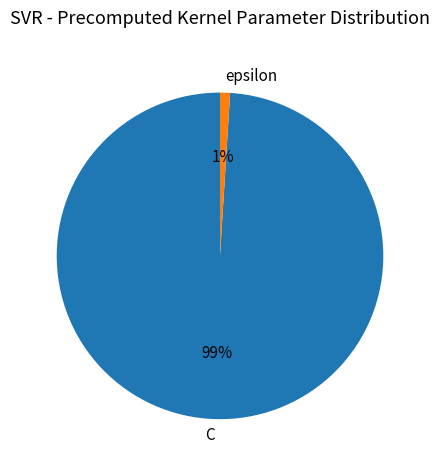

Count the number of slices in the pie.

2